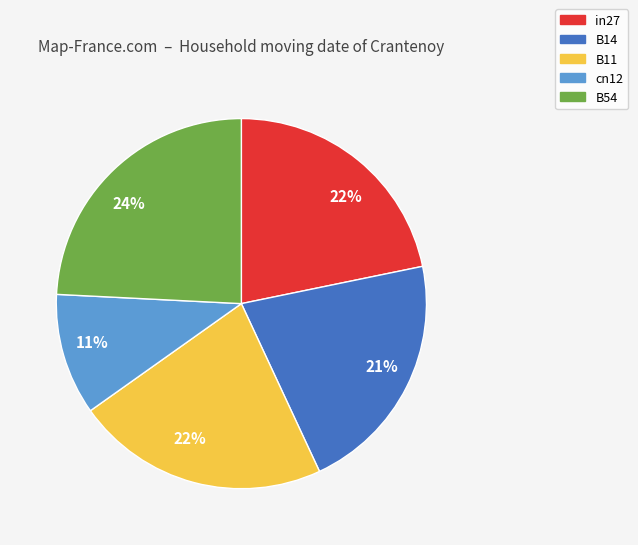

Is there a majority slice in this chart?

No